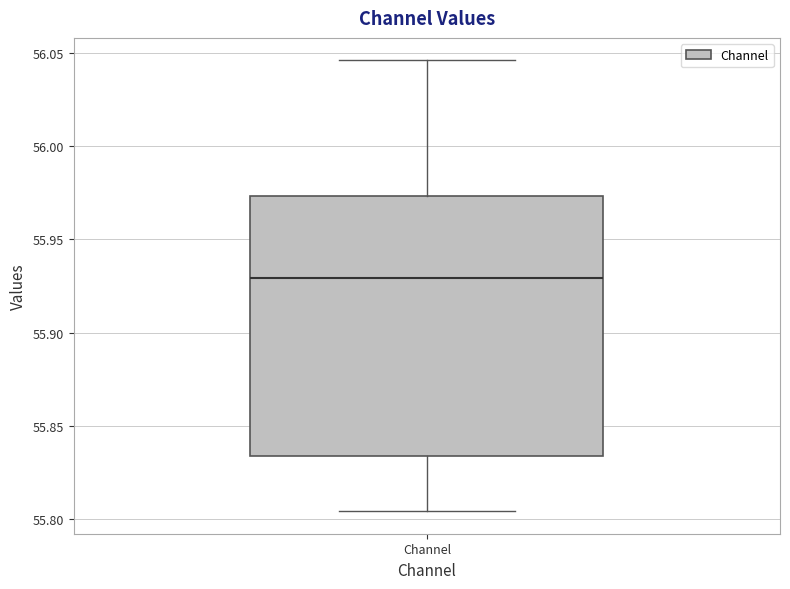

Read this box plot against the y-axis: the position of the median line, the range covered by the box, and the ends of both whiskers. The values are not printed on the chart, so give them approximately, as read against the axis.

median 55.930, box 55.835 to 55.975, whiskers 55.805 to 56.045